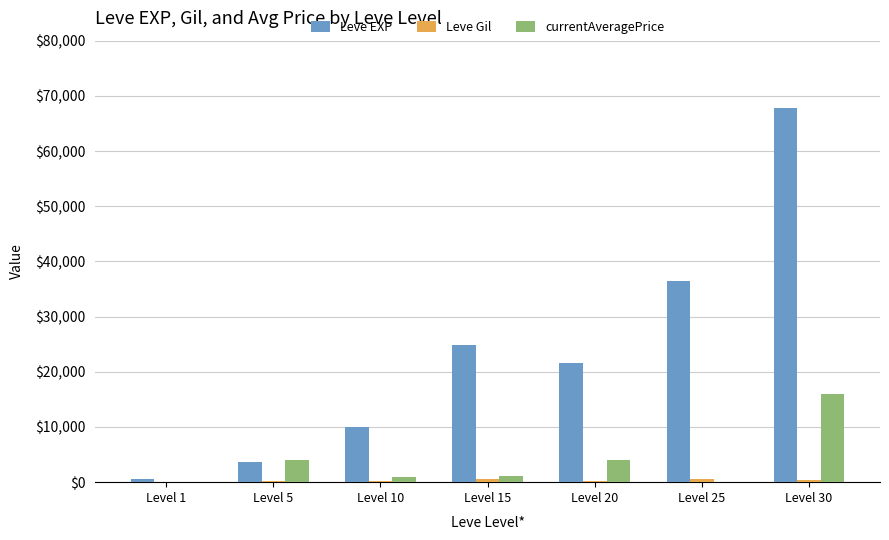

Which label corresponds to the largest value in the chart?

Level 30